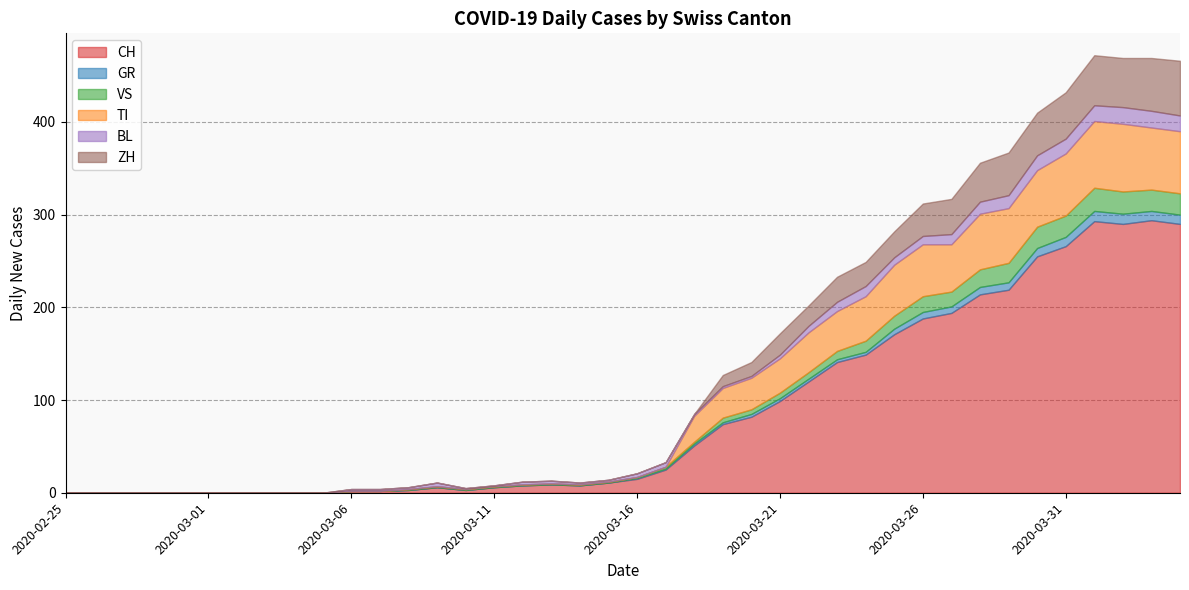

Count the number of data series in this chart.

6